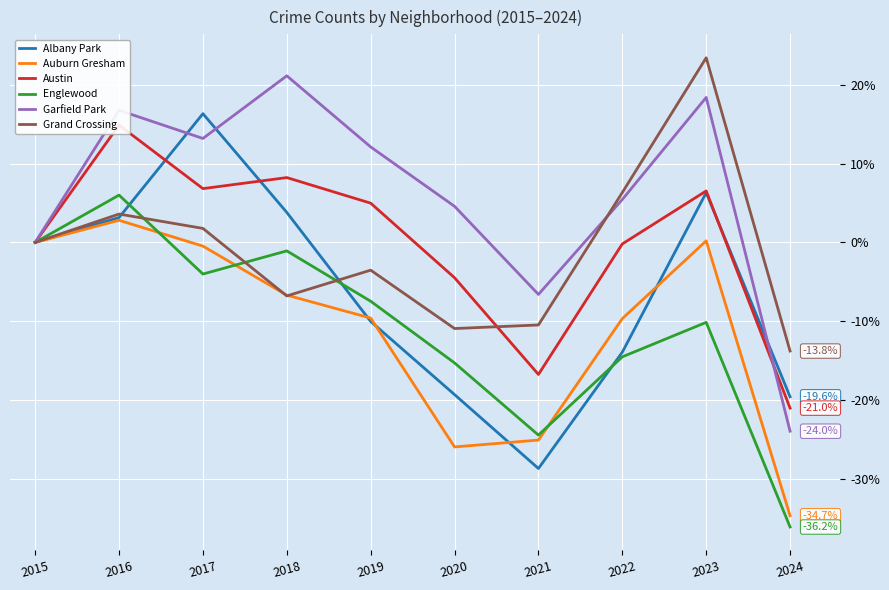

Between which two adjacent categories do Auburn Gresham and Grand Crossing first intersect?

2017 and 2018